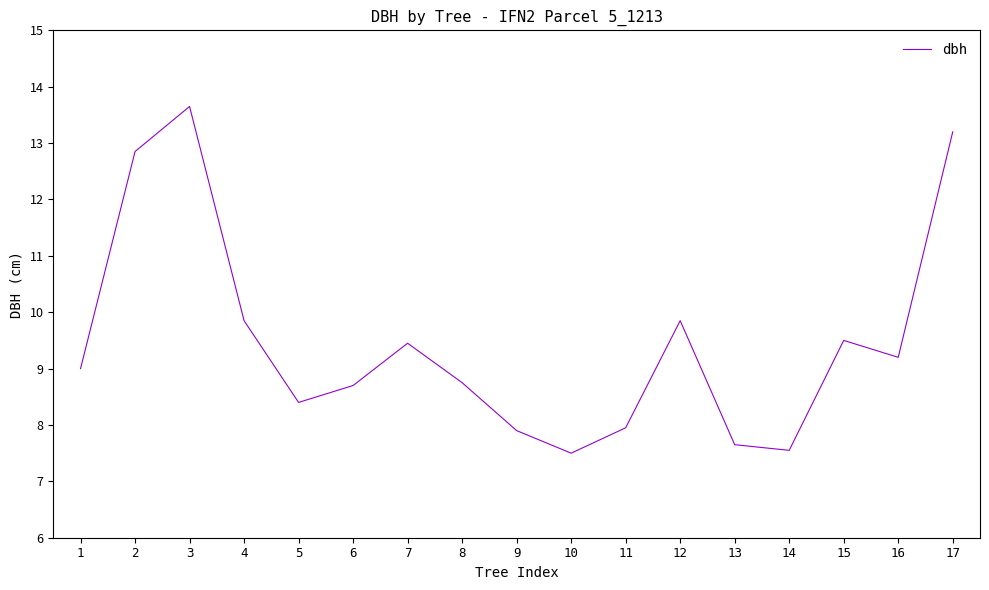

Does the chart display data point markers on the line(s)?

No